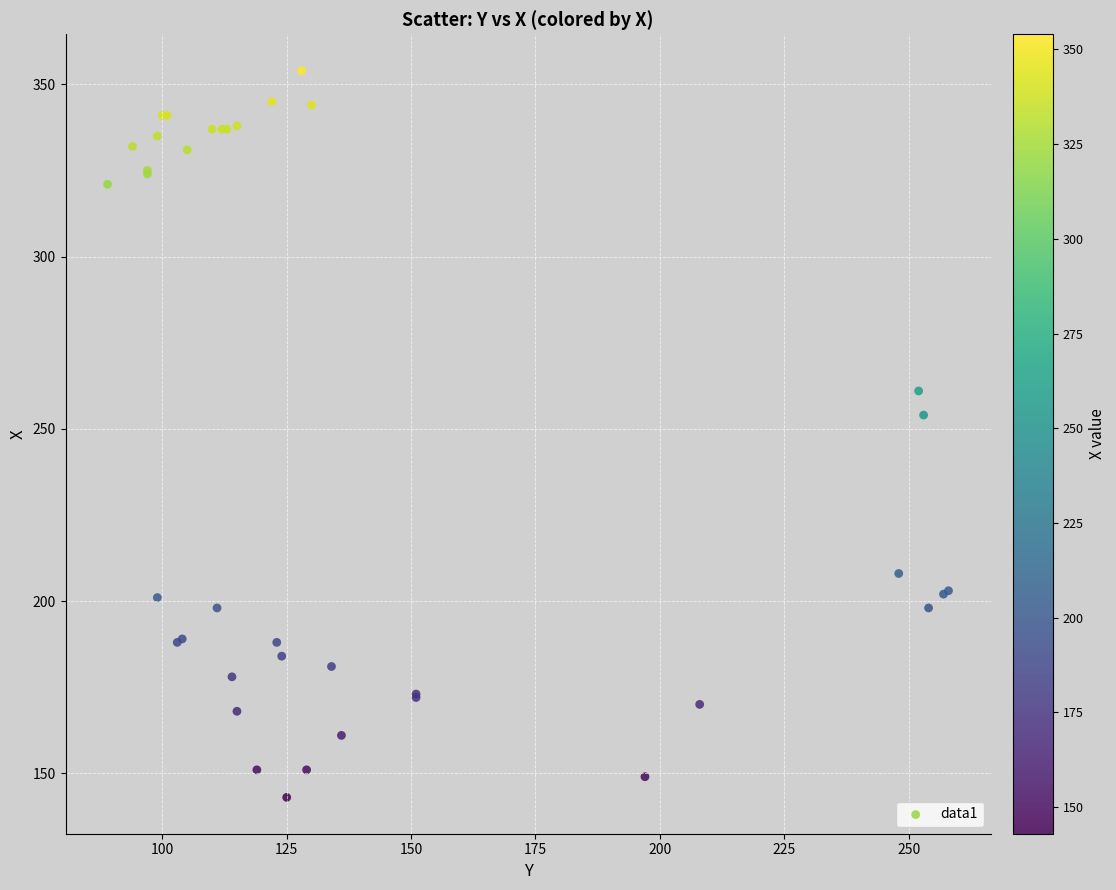

What Y value in the scatter plot is closest to 248?

254